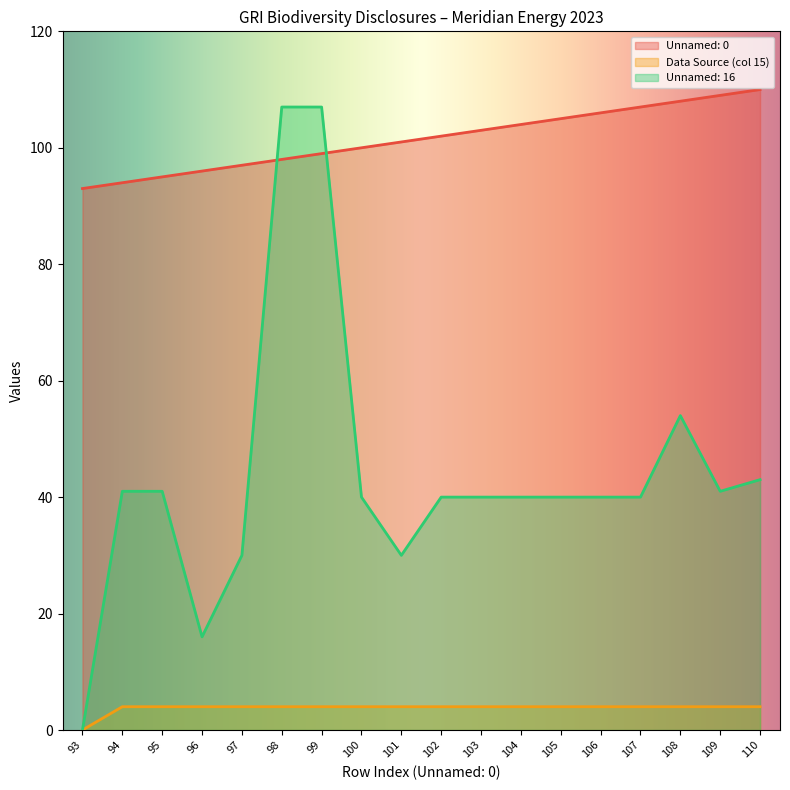

What is the maximum value shown in the chart?

110